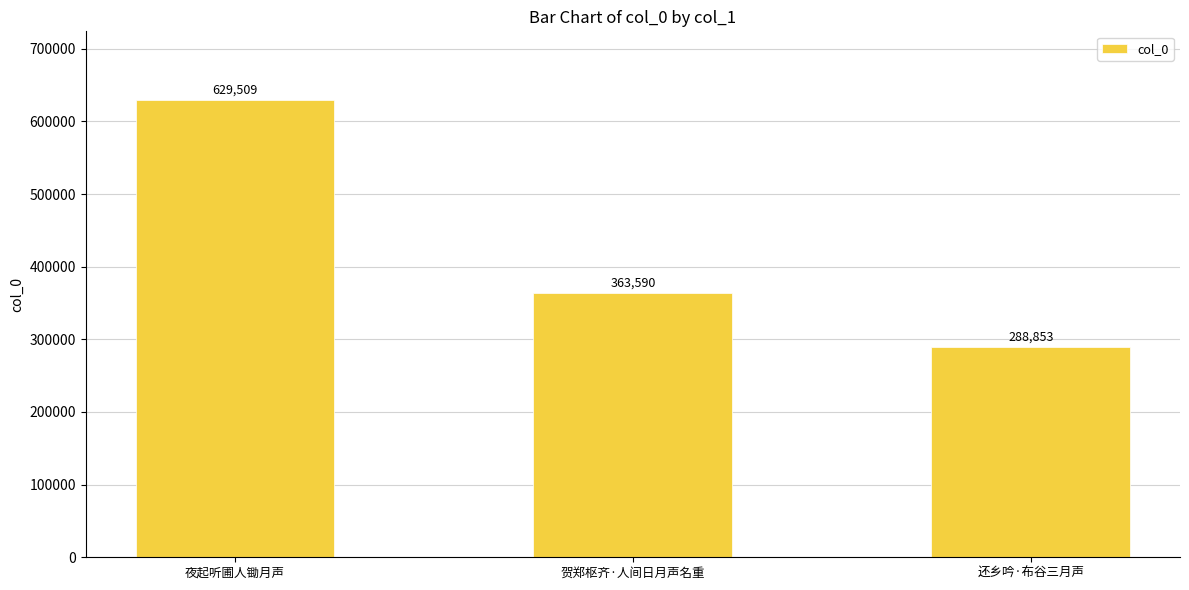

What is the value of the 3rd bar from the left?

288853